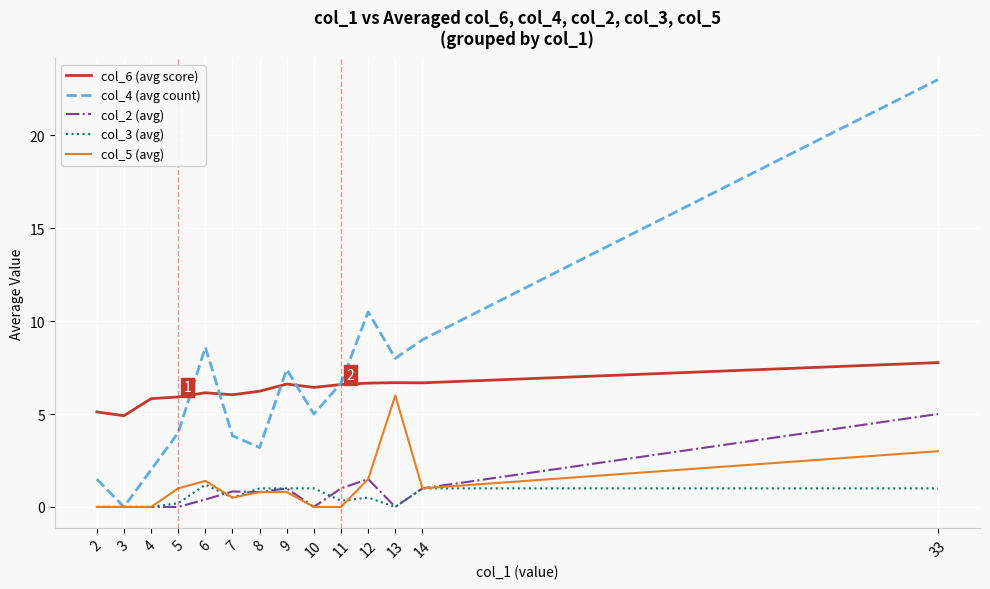

Where does the col_4 (avg count) series first go above 6?

6